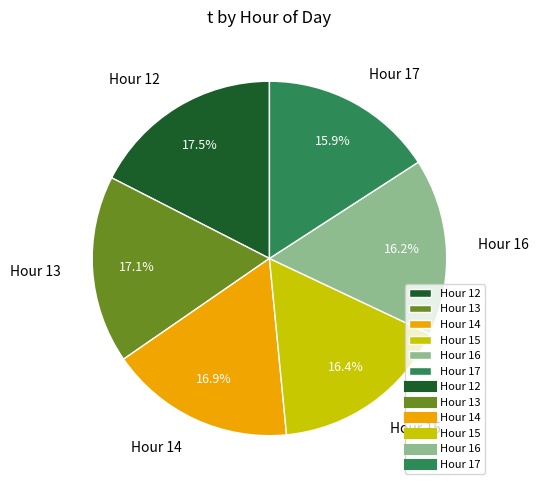

Is the sum of Hour 17 and Hour 12 greater than half?

No